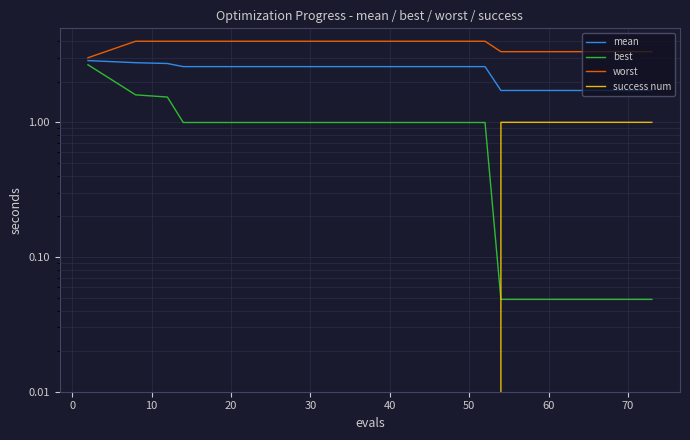

List the series in order of their peak value, highest first.

worst, mean, best, success num